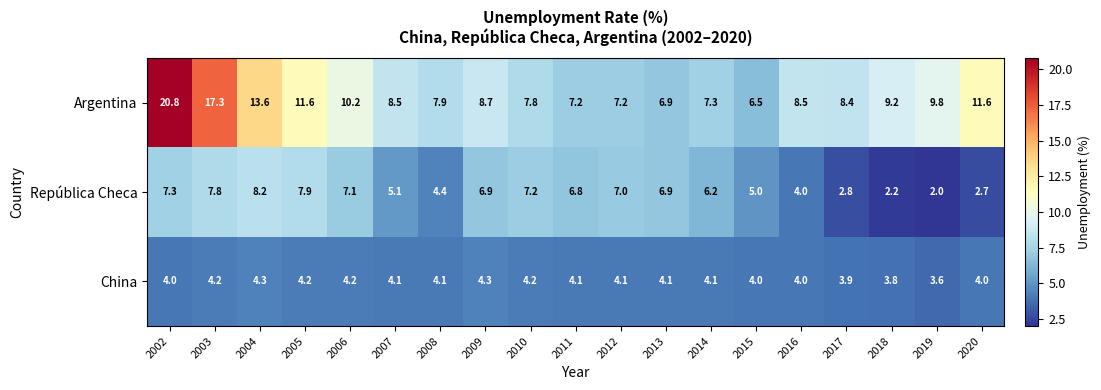

What is the minimum value for Argentina?

6.5